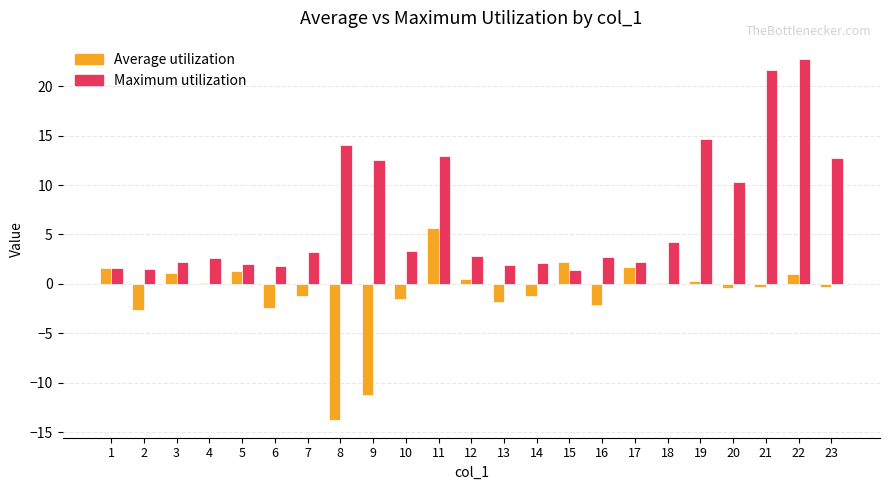

Count the number of categories in the chart.

23